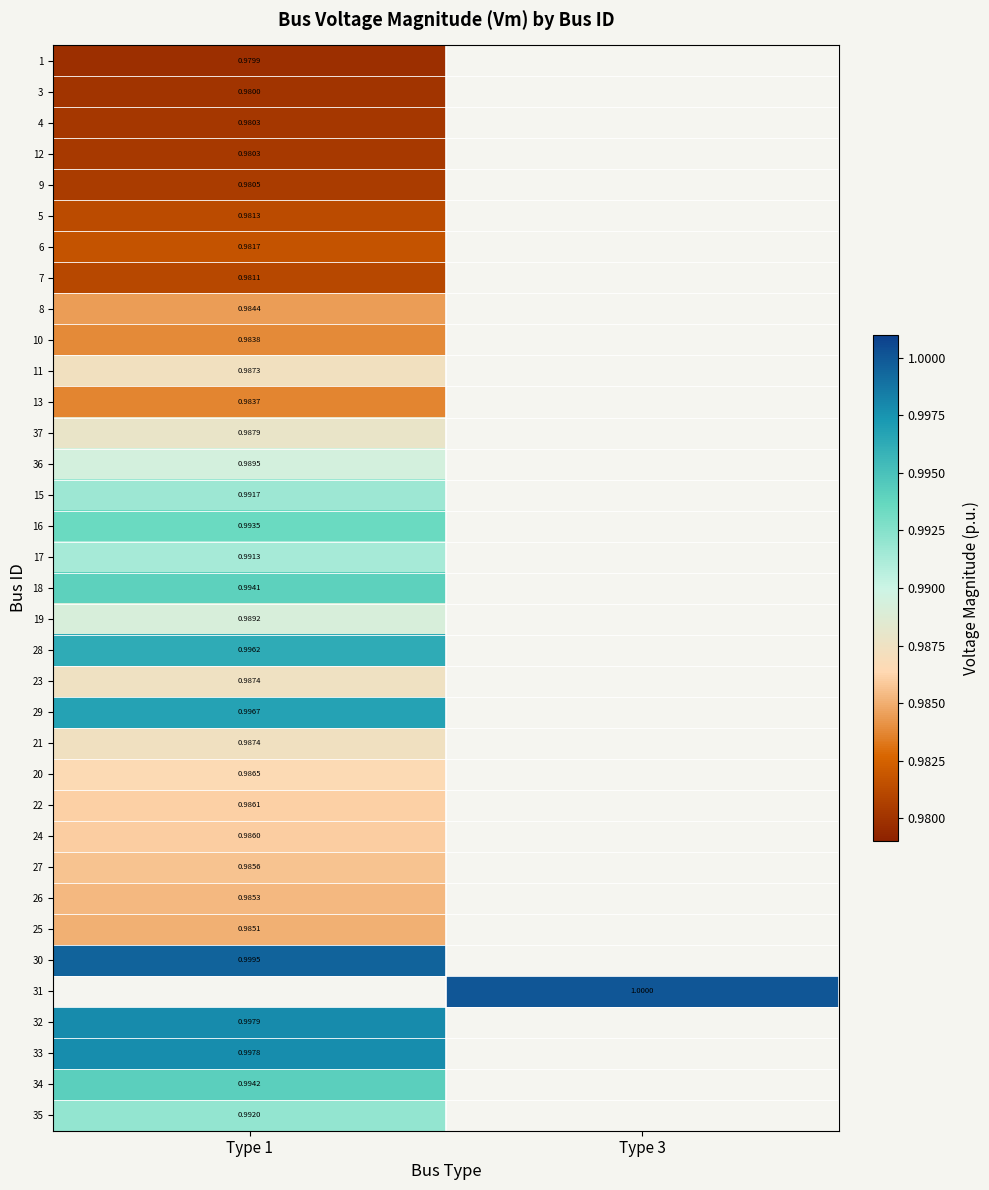

How many series are shown in this chart?

35